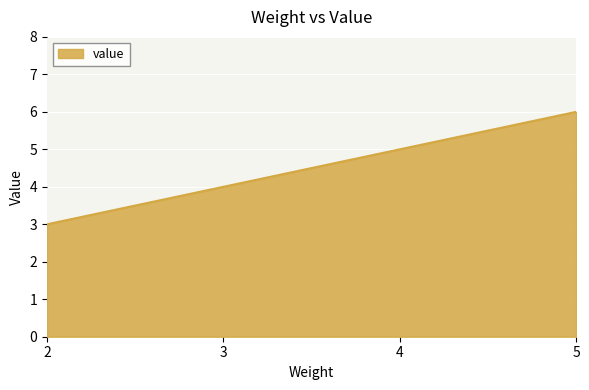

How many distinct data groups are displayed?

1